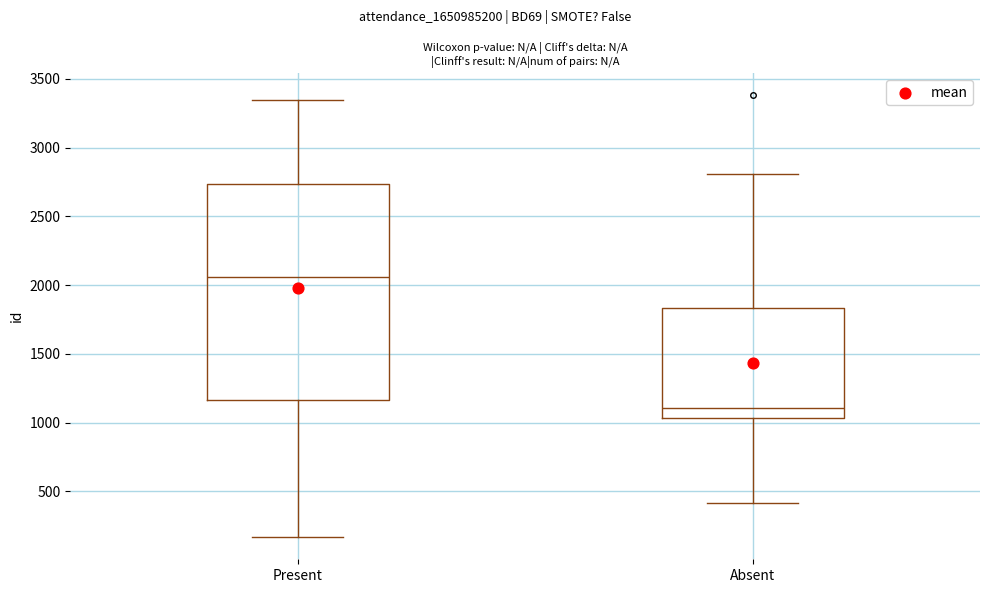

Where is the upper edge of the box for Absent on the y-axis? The values are not printed on the chart, so give them approximately, as read against the axis.

1850